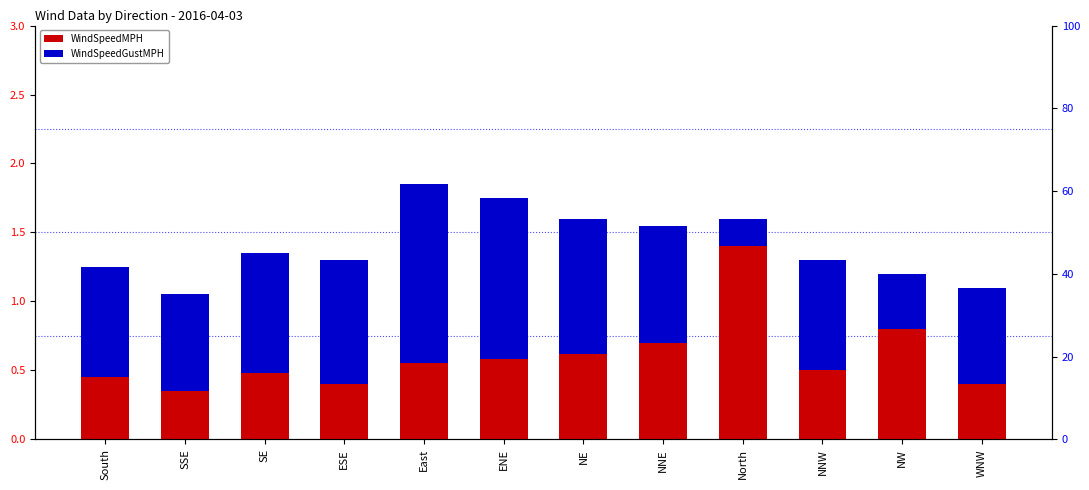

The WindSpeedMPH series shows 0.7 at NNE. True or false?

True